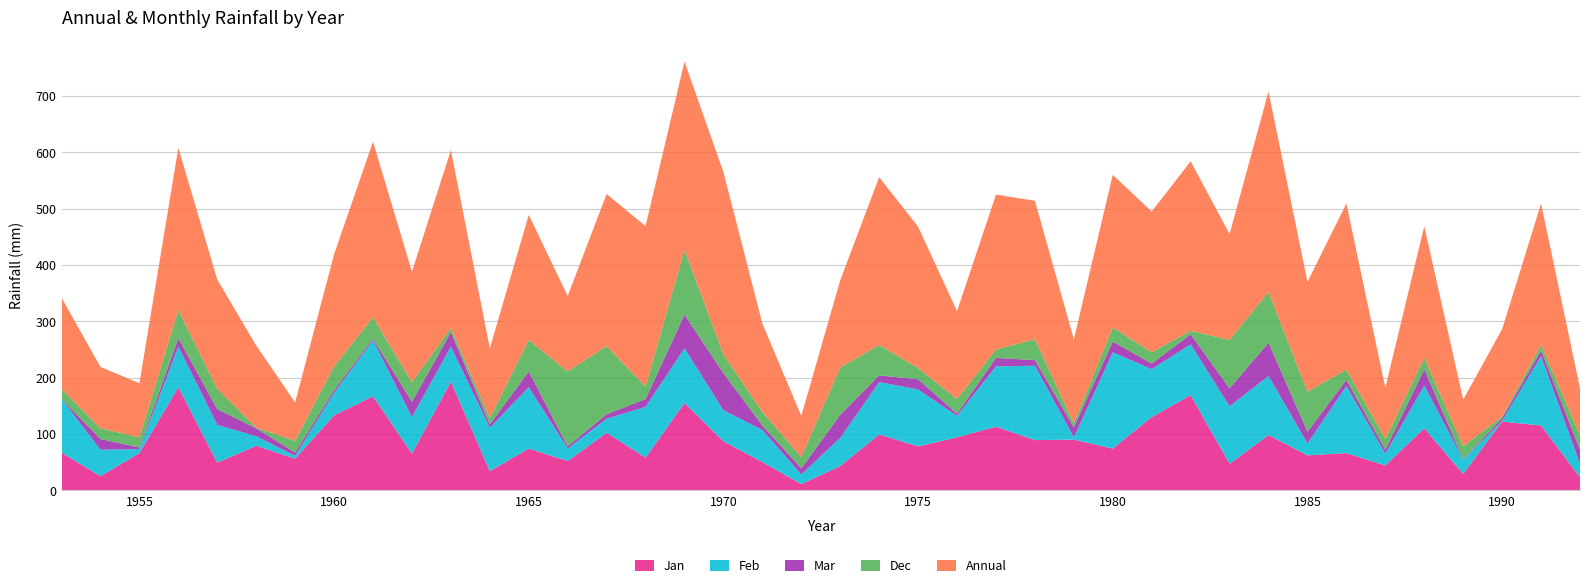

Reading right to left, list all the values displayed in this chart.

Jan: 1992=23	1991=115	1990=122	1989=29	1988=110	1987=44	1986=66	1985=62	1984=98	1983=47	1982=169	1981=130	1980=74	1979=90	1978=89	1977=113	1976=94	1975=78	1974=99	1973=43	1972=11	1971=50	1970=87	1969=155	1968=58	1967=102	1966=52	1965=74	1964=34	1963=193	1962=65	1961=167	1960=133	1959=56	1958=79	1957=49	1956=183	1955=66	1954=25	1953=67
Feb: 1992=24	1991=123	1990=1	1989=25	1988=76	1987=21	1986=119	1985=21	1984=105	1983=102	1982=90	1981=85	1980=171	1979=4	1978=132	1977=107	1976=38	1975=101	1974=93	1973=50	1972=17	1971=57	1970=55	1969=97	1968=90	1967=25	1966=22	1965=109	1964=77	1963=62	1962=65	1961=99	1960=40	1959=5	1958=17	1957=67	1956=72	1955=7	1954=47	1953=95
Mar: 1992=25	1991=10	1990=5	1989=1	1988=29	1987=7	1986=11	1985=21	1984=59	1983=32	1982=18	1981=10	1980=19	1979=18	1978=10	1977=15	1976=4	1975=18	1974=12	1973=41	1972=11	1971=8	1970=66	1969=60	1968=14	1967=8	1966=4	1965=28	1964=6	1963=26	1962=27	1961=3	1960=5	1959=6	1958=14	1957=28	1956=15	1955=3	1954=19	1953=0
Dec: 1992=26	1991=10	1990=3	1989=23	1988=20	1987=19	1986=18	1985=71	1984=90	1983=86	1982=6	1981=20	1980=25	1979=7	1978=37	1977=15	1976=26	1975=20	1974=54	1973=84	1972=20	1971=24	1970=33	1969=115	1968=22	1967=121	1966=133	1965=56	1964=11	1963=7	1962=35	1961=38	1960=42	1959=21	1958=1	1957=36	1956=50	1955=18	1954=19	1953=18
Annual: 1992=83	1991=251	1990=155	1989=83	1988=234	1987=91	1986=295	1985=195	1984=356	1983=188	1982=301	1981=250	1980=271	1979=149	1978=246	1977=275	1976=156	1975=251	1974=298	1973=155	1972=73	1971=157	1970=324	1969=334	1968=285	1967=270	1966=134	1965=222	1964=124	1963=316	1962=196	1961=312	1960=199	1959=68	1958=146	1957=194	1956=288	1955=96	1954=109	1953=162